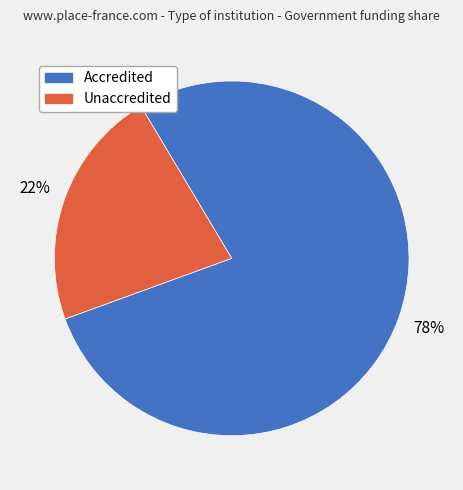

Is the sum of Unaccredited and Accredited greater than half?

Yes